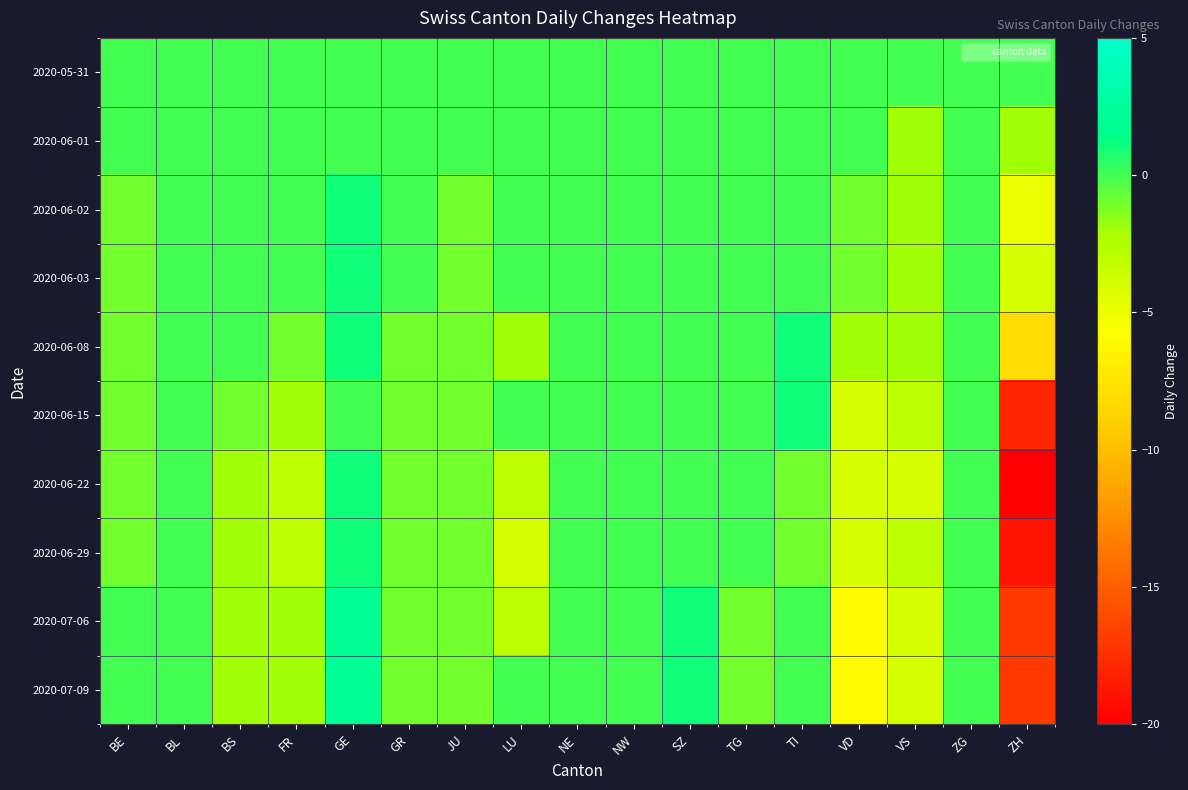

Reading right to left, list all the values displayed in this chart.

2020-05-31: ZH=0	ZG=0	VS=0	VD=0	TI=0	TG=0	SZ=0	NW=0	NE=0	LU=0	JU=0	GR=0	GE=0	FR=0	BS=0	BL=0	BE=0
2020-06-01: ZH=-2	ZG=0	VS=-2	VD=0	TI=0	TG=0	SZ=0	NW=0	NE=0	LU=0	JU=0	GR=0	GE=0	FR=0	BS=0	BL=0	BE=0
2020-06-02: ZH=-5	ZG=0	VS=-2	VD=-1	TI=0	TG=0	SZ=0	NW=0	NE=0	LU=0	JU=-1	GR=0	GE=1	FR=0	BS=0	BL=0	BE=-1
2020-06-03: ZH=-4	ZG=0	VS=-2	VD=-1	TI=0	TG=0	SZ=0	NW=0	NE=0	LU=0	JU=-1	GR=0	GE=1	FR=0	BS=0	BL=0	BE=-1
2020-06-08: ZH=-8	ZG=0	VS=-2	VD=-2	TI=1	TG=0	SZ=0	NW=0	NE=0	LU=-2	JU=-1	GR=-1	GE=1	FR=-1	BS=0	BL=0	BE=-1
2020-06-15: ZH=-18	ZG=0	VS=-3	VD=-4	TI=1	TG=0	SZ=0	NW=0	NE=0	LU=0	JU=-1	GR=-1	GE=0	FR=-2	BS=-1	BL=0	BE=-1
2020-06-22: ZH=-20	ZG=0	VS=-4	VD=-4	TI=-1	TG=0	SZ=0	NW=0	NE=0	LU=-3	JU=-1	GR=-1	GE=1	FR=-3	BS=-2	BL=0	BE=-1
2020-06-29: ZH=-19	ZG=0	VS=-3	VD=-4	TI=-1	TG=0	SZ=0	NW=0	NE=0	LU=-4	JU=-1	GR=-1	GE=1	FR=-3	BS=-2	BL=0	BE=-1
2020-07-06: ZH=-17	ZG=0	VS=-4	VD=-6	TI=0	TG=-1	SZ=1	NW=0	NE=0	LU=-3	JU=-1	GR=-1	GE=2	FR=-2	BS=-2	BL=0	BE=0
2020-07-09: ZH=-17	ZG=0	VS=-4	VD=-6	TI=0	TG=-1	SZ=1	NW=0	NE=0	LU=0	JU=-1	GR=-1	GE=2	FR=-2	BS=-2	BL=0	BE=0